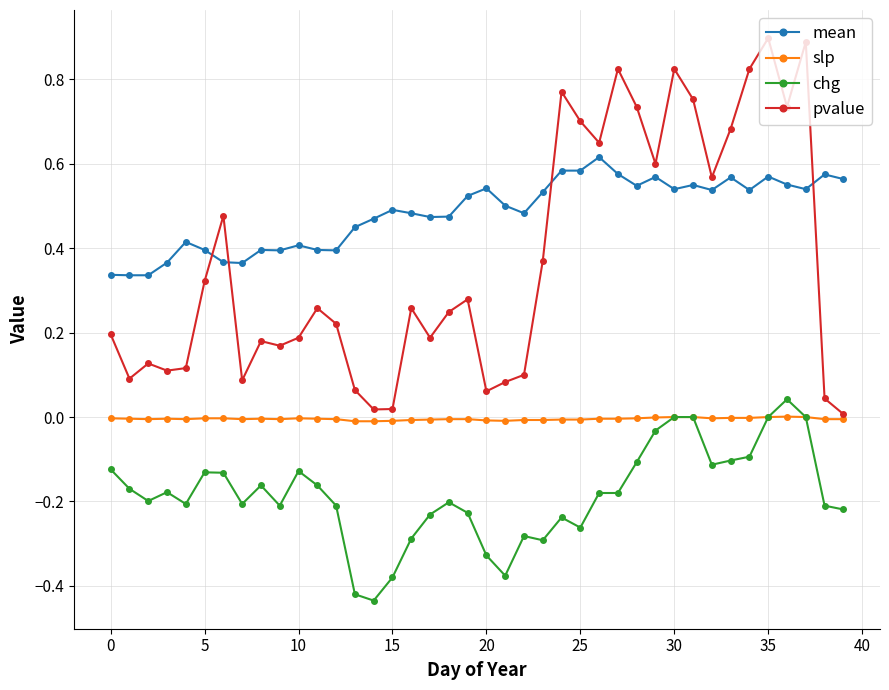

Which series has the largest range (max minus min)?

pvalue